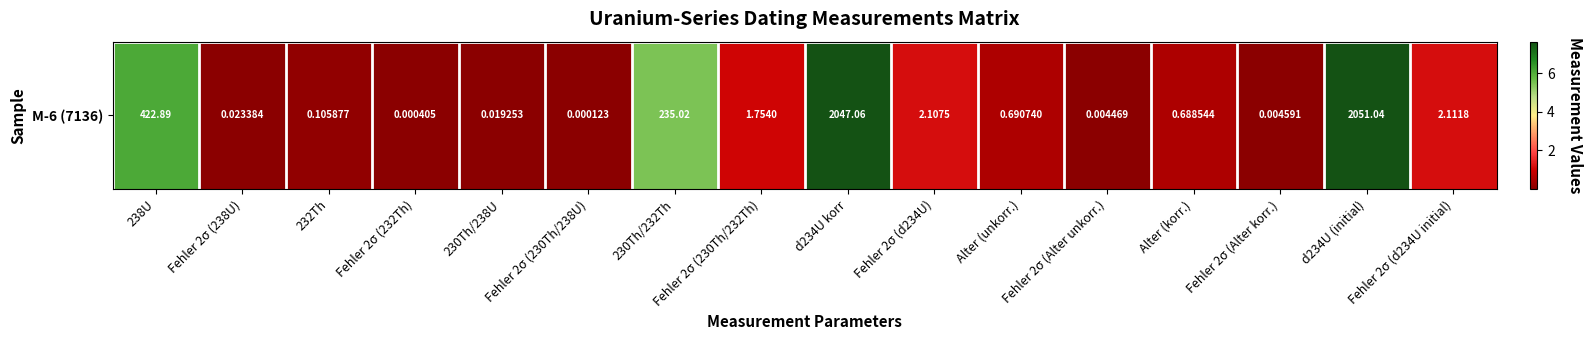

What is the greatest value displayed?

7.6